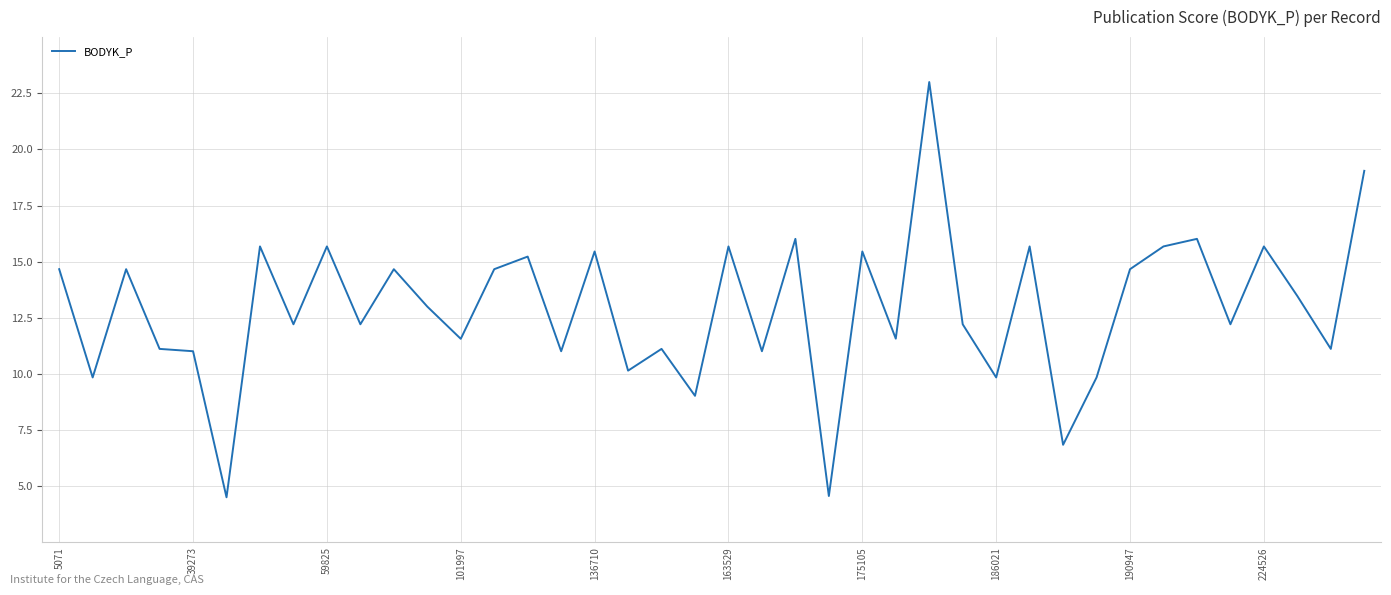

What is the smallest value displayed?

4.5